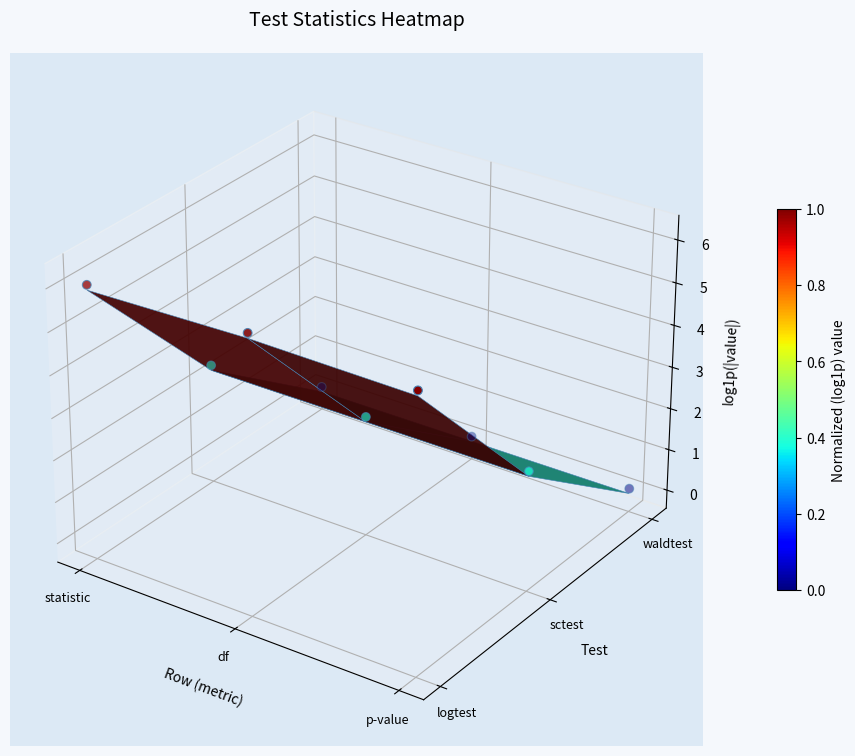

The value at 8 is -0.0. True or false?

False